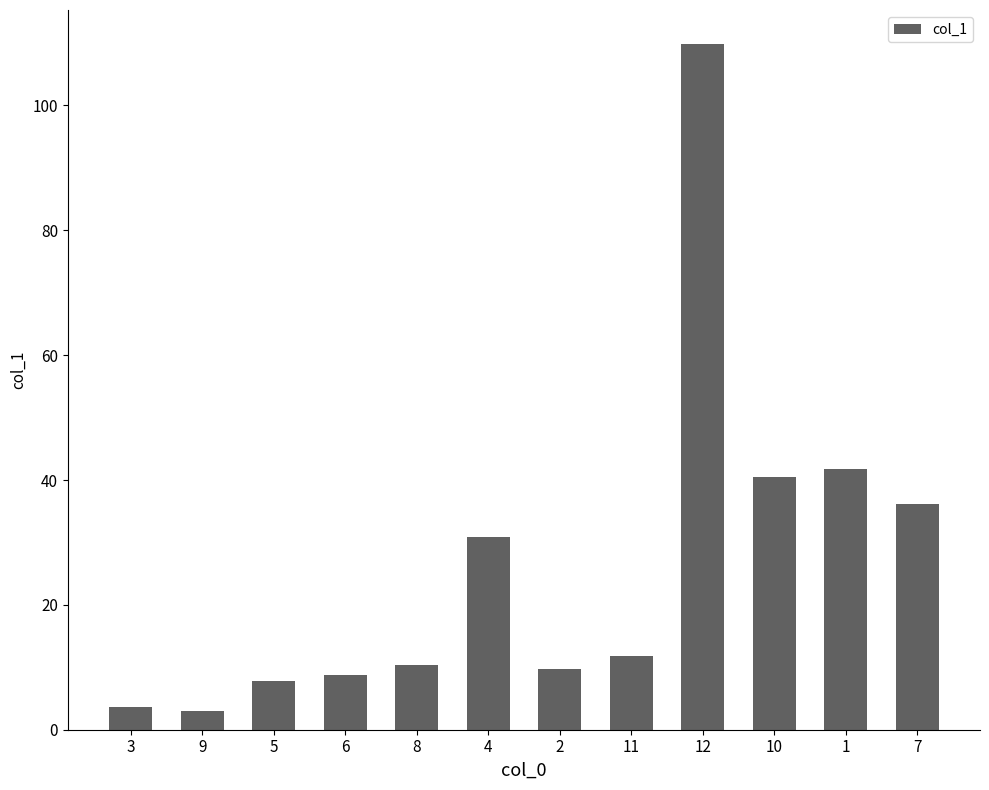

What is the ratio of the value at 11 to the value at 2?

1.2